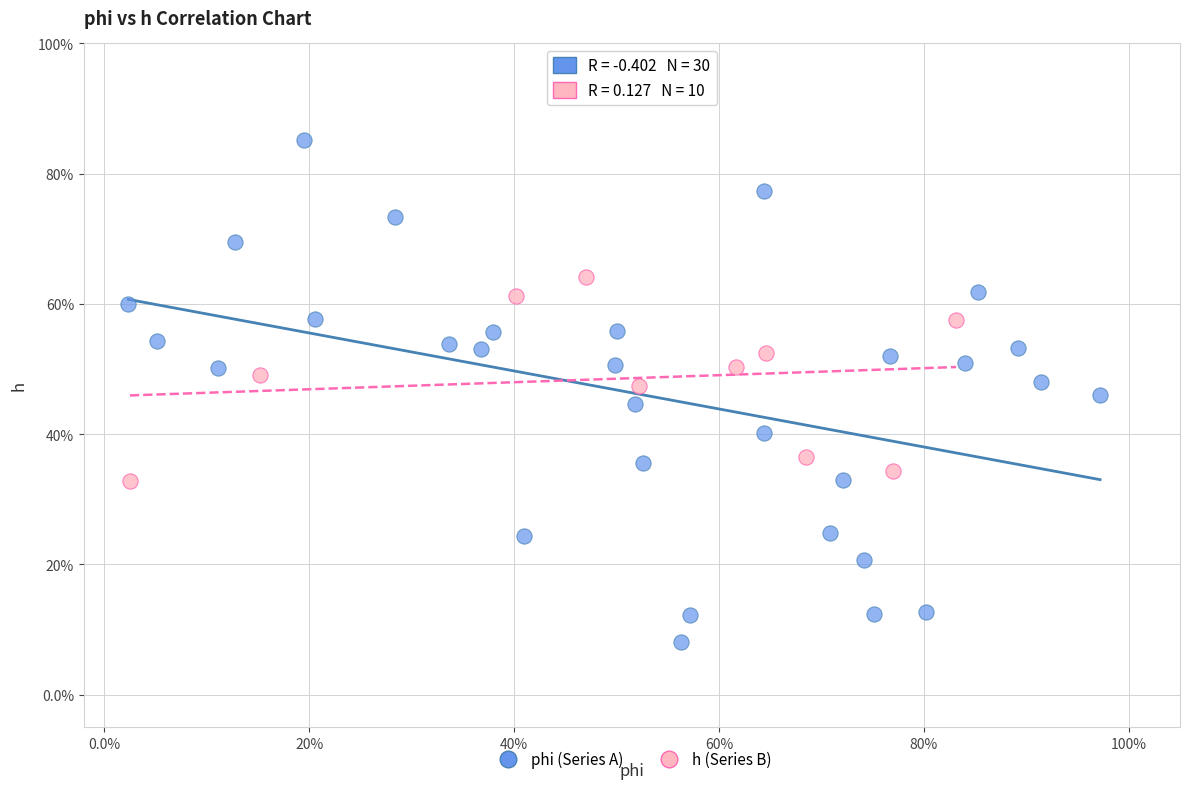

Which series contains the lowest Y value?

phi (Series A)